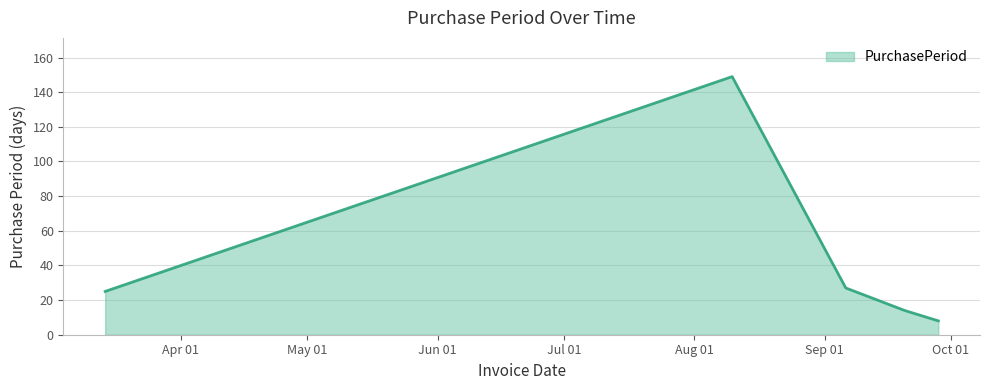

Count the number of data series in this chart.

1